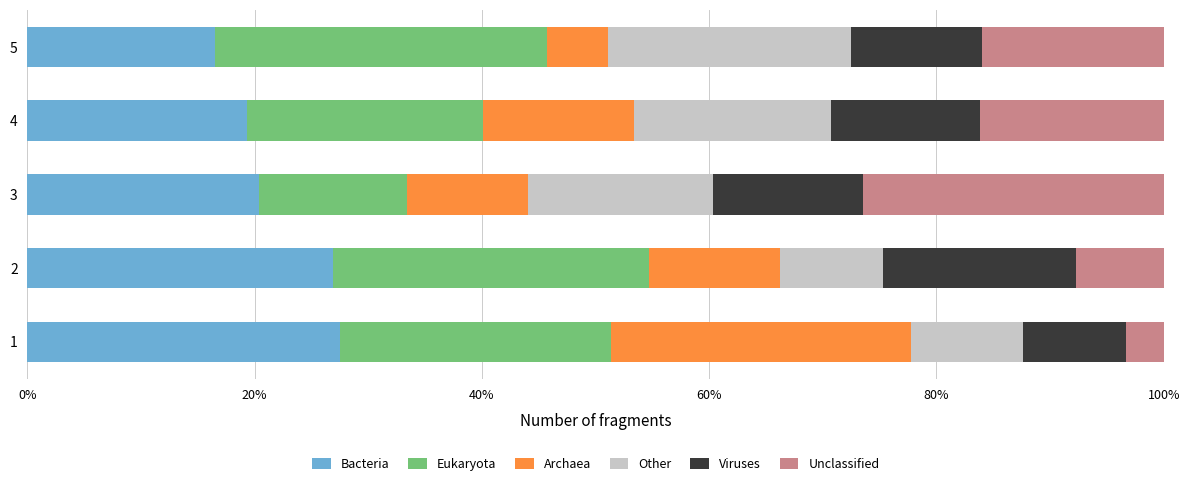

What is the total value across all series at 2?

100.0